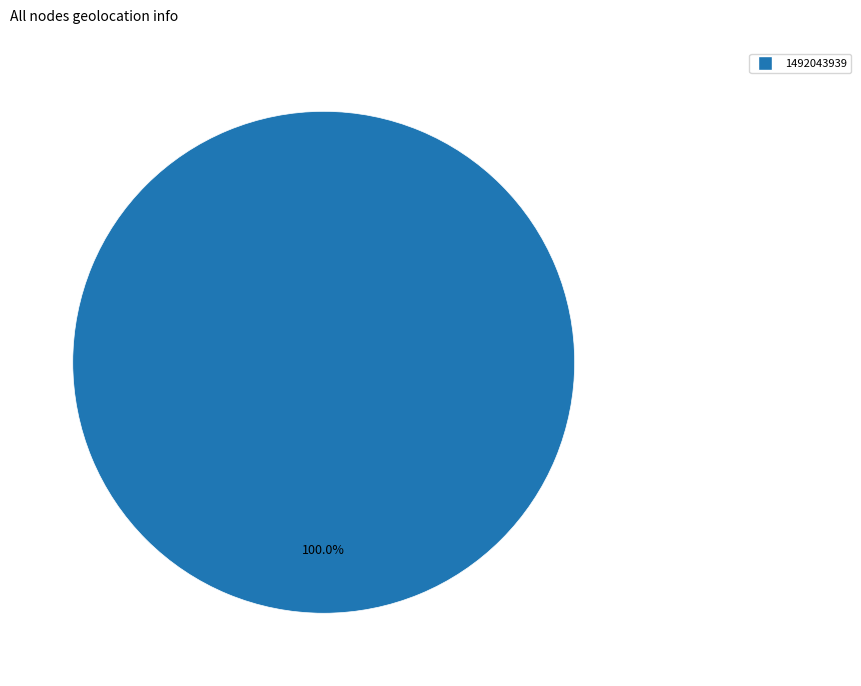

Is there a majority slice in this chart?

Yes